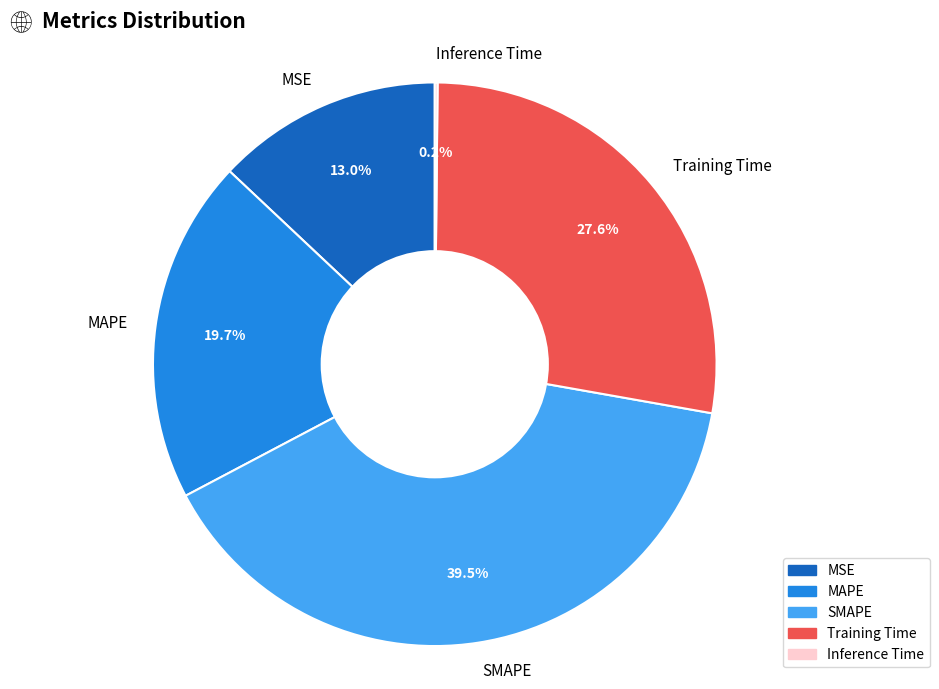

True or false: SMAPE accounts for 34% of the total.

False